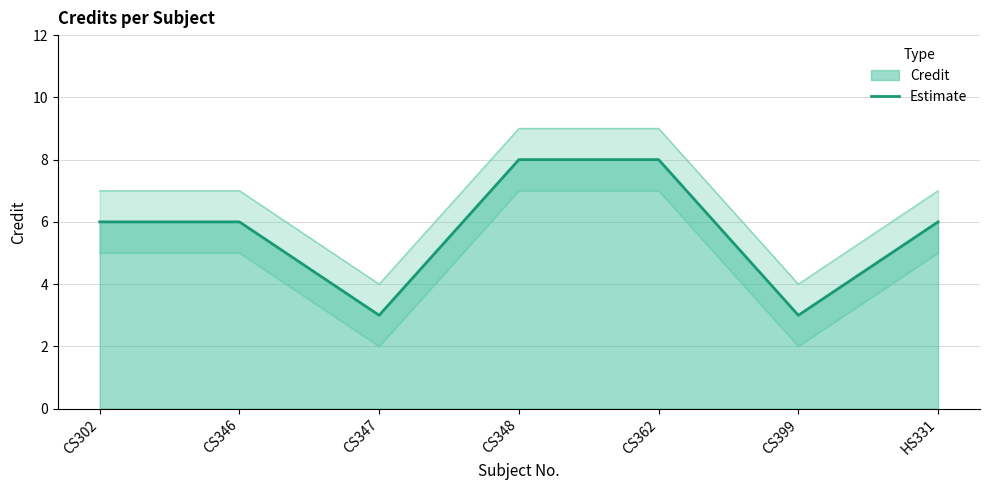

What is the value of the 3rd point from the left?

3